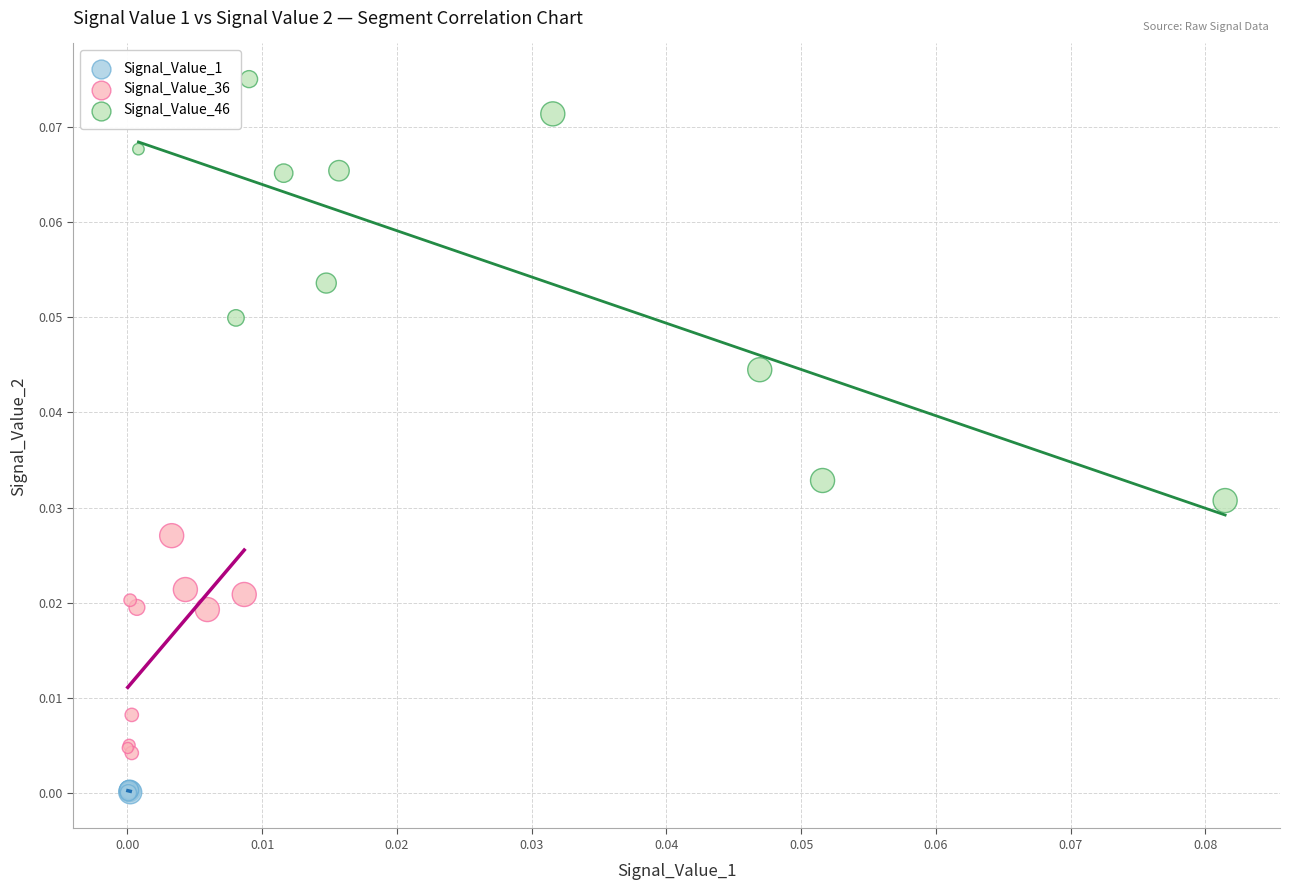

Which series has the widest spread of Y values?

Signal_Value_46